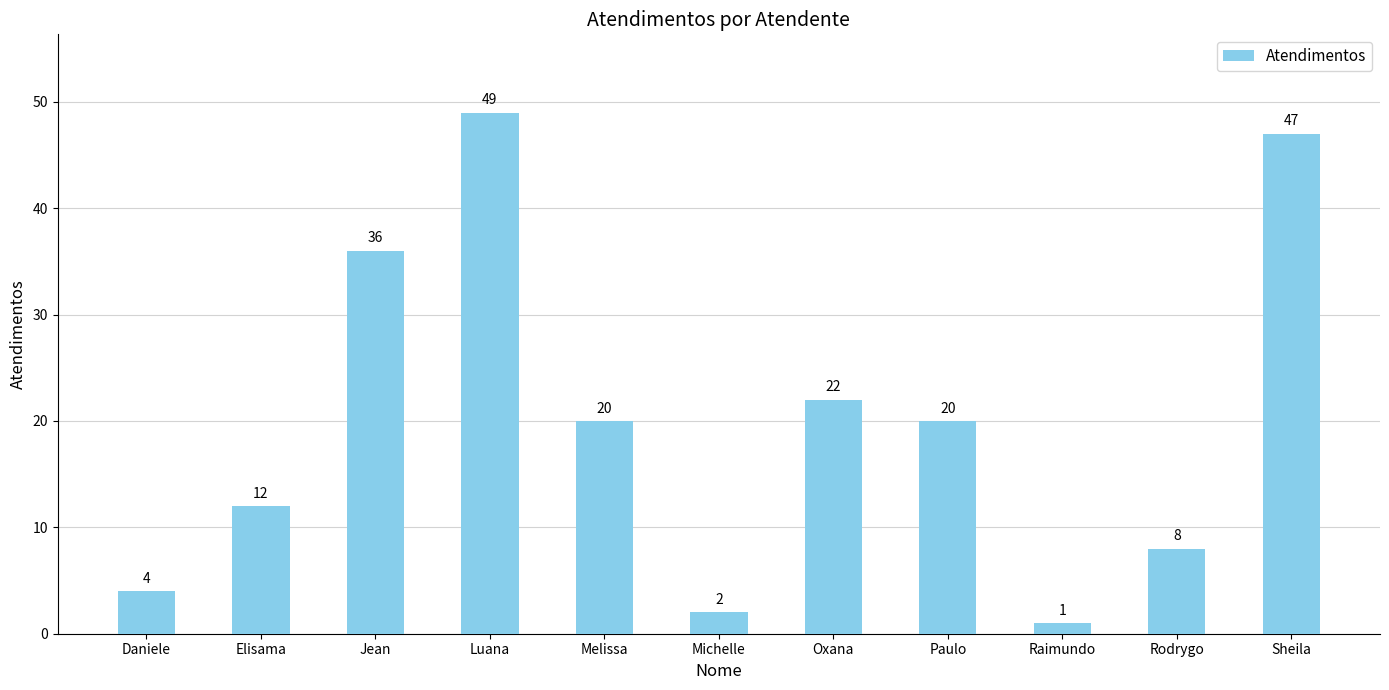

Reading right to left, transcribe all the data shown in this chart.

Sheila=47	Rodrygo=8	Raimundo=1	Paulo=20	Oxana=22	Michelle=2	Melissa=20	Luana=49	Jean=36	Elisama=12	Daniele=4